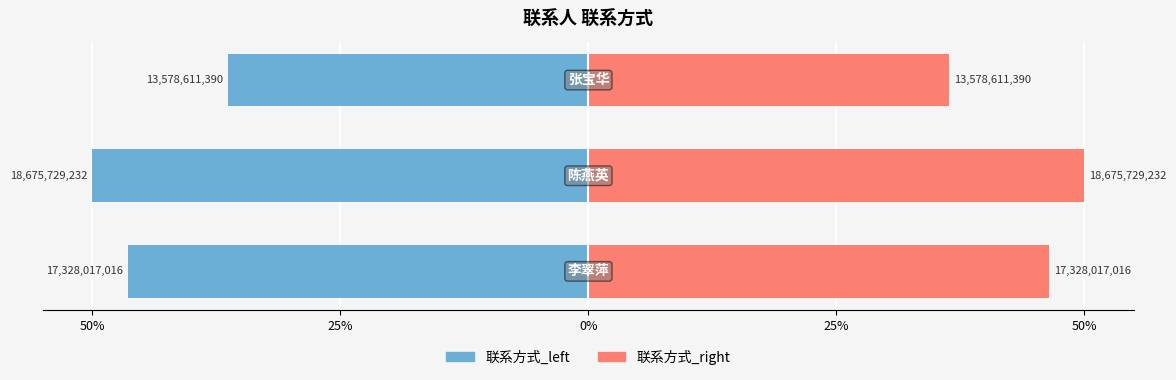

Reading left to right, what are all the values shown in this chart?

联系方式_left: 50%=-46.4	25%=-50.0	0%=-36.4
联系方式_right: 50%=46.4	25%=50.0	0%=36.4